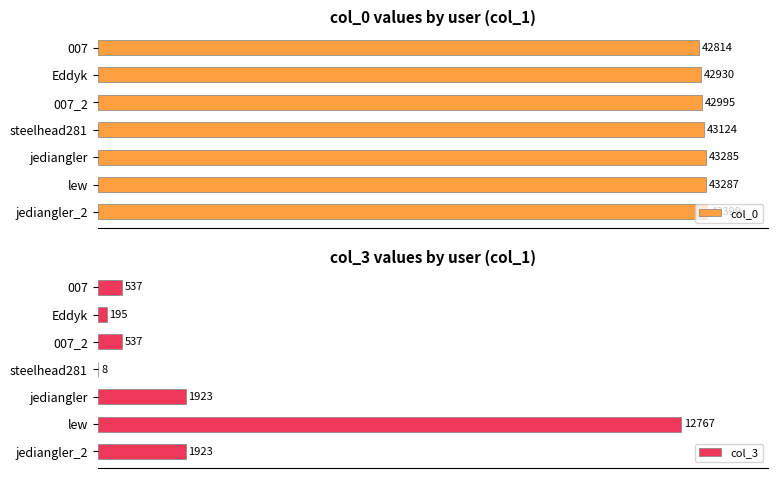

How many bars are there in each group?

2